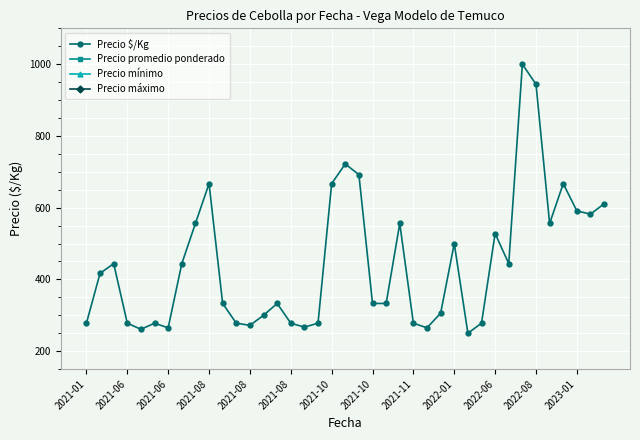

Where is the first local maximum for Precio promedio ponderado?

2021-06